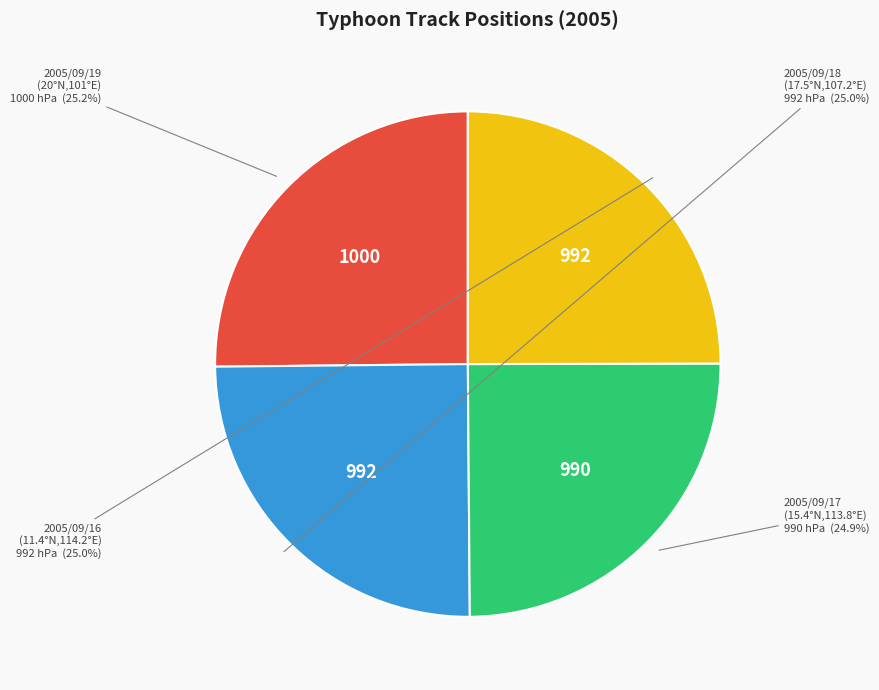

Do 2005/09/18 (17.5°N,107.2°E) and 2005/09/17 (15.4°N,113.8°E) together represent more than half of the pie?

No